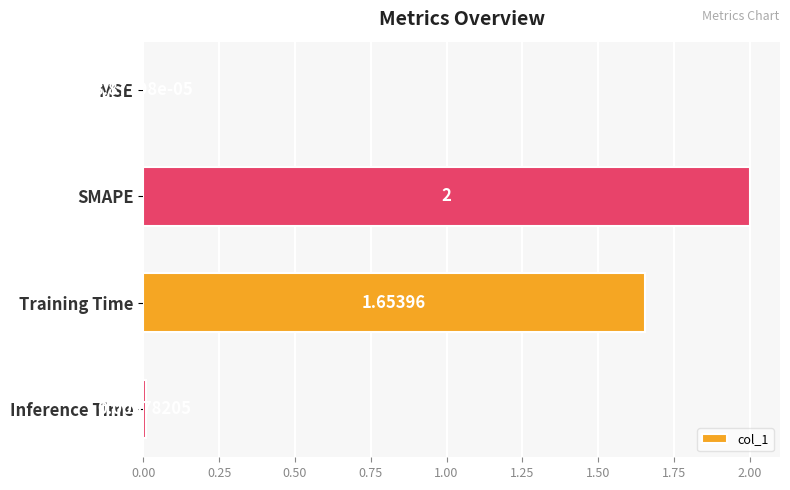

Where is the data nearest to the value 1?

Training Time